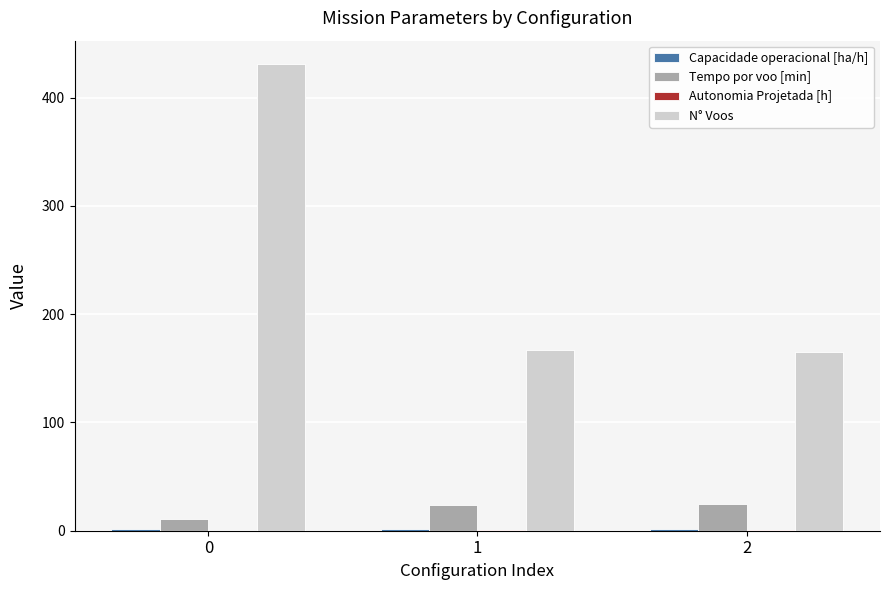

Between 0 and 1, which series saw the biggest shift?

N° Voos